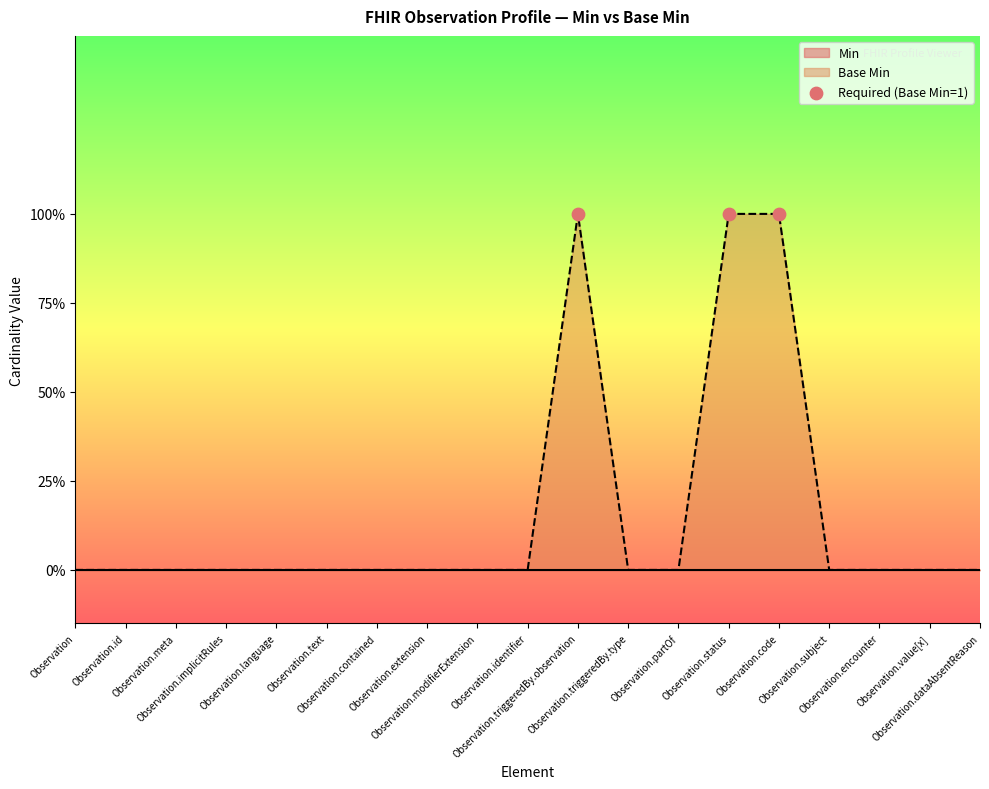

What is the ratio of the value at Observation.triggeredBy.observation to the value at Observation.code?

1.0